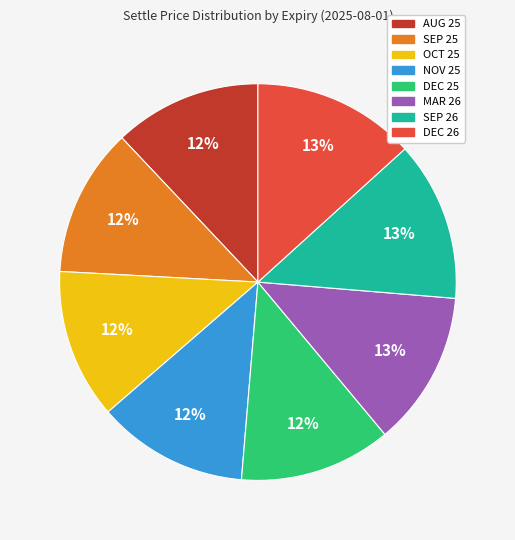

How many segments does this pie chart have?

8